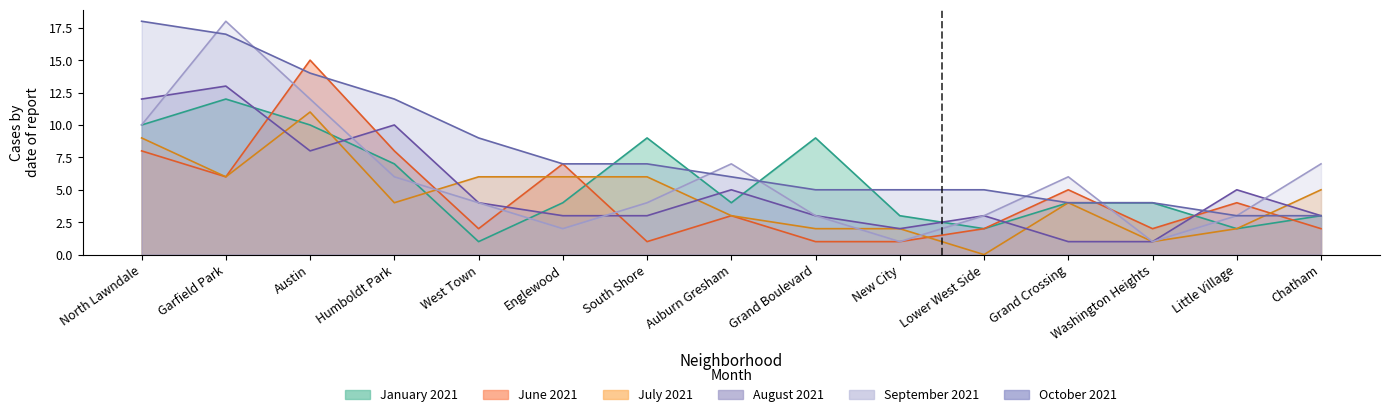

At how many categories does at least one series exceed 16?

2